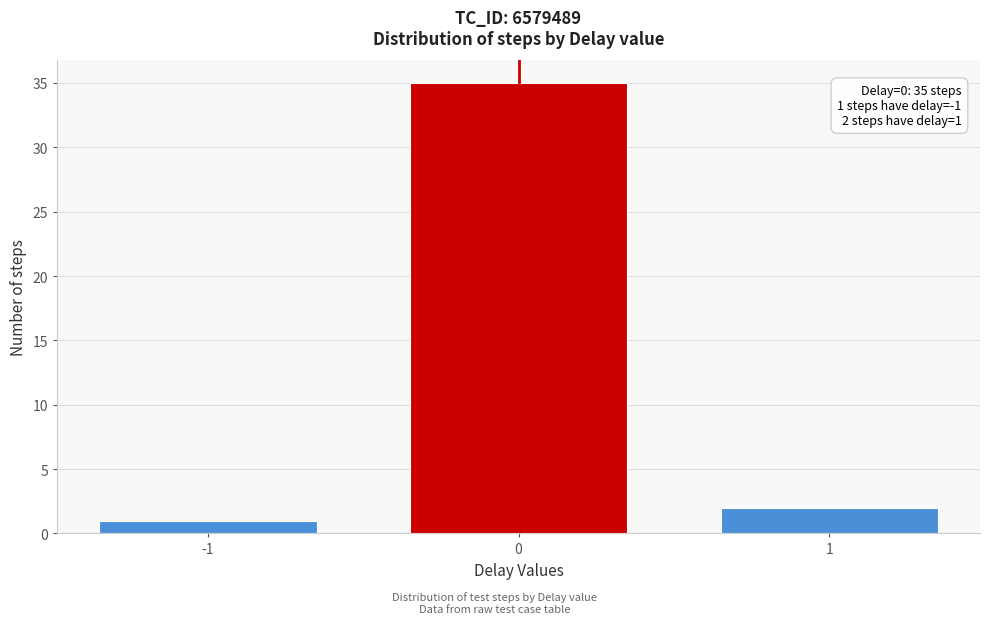

Reading right to left, extract all data points from this chart.

2	35	1